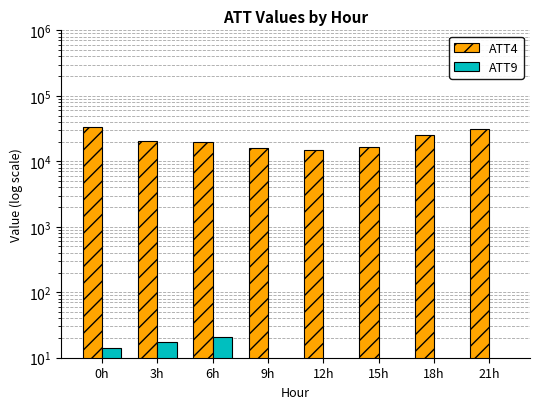

Which series changed the most between 3h and 21h?

ATT4